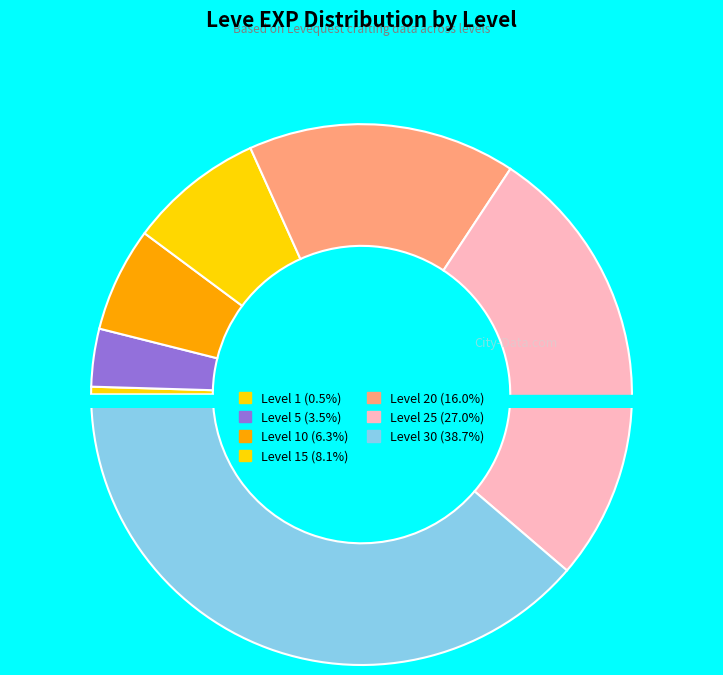

True or false: Level 25 accounts for 41% of the total.

False